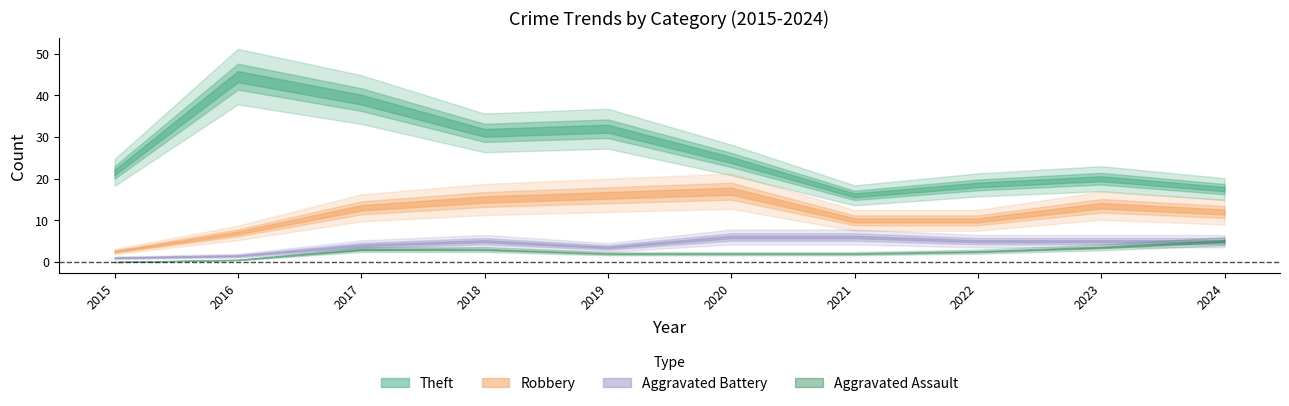

At which category does the chart reach its minimum across all series?

2015